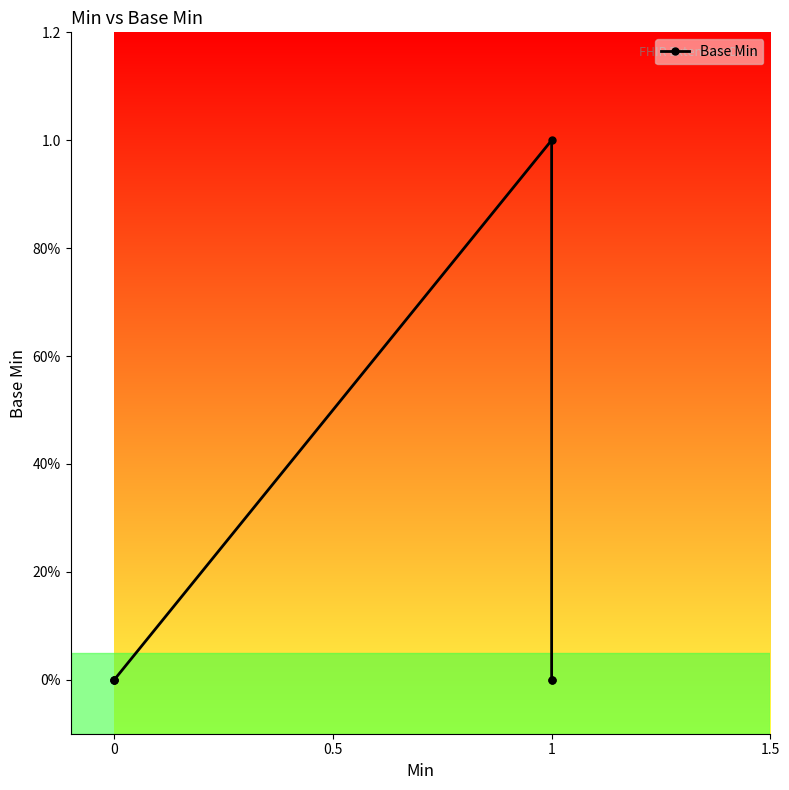

True or false: there are more than 2 points higher than both neighbors.

False